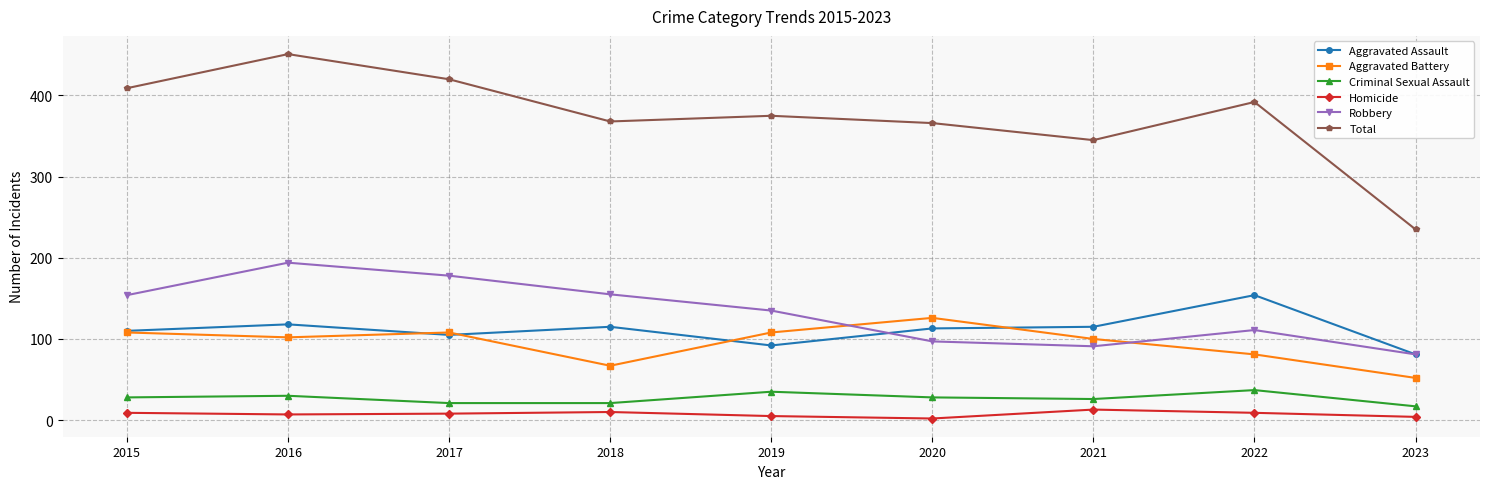

At which category does Total reach its first local peak?

2016